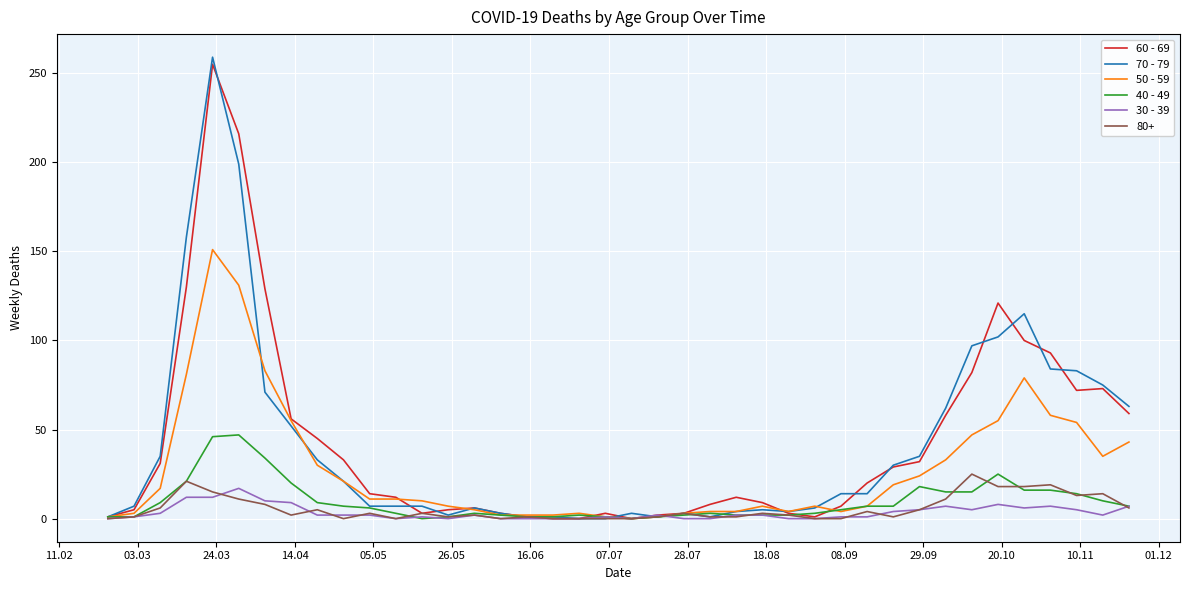

Which series has the widest spread of values?

70 - 79